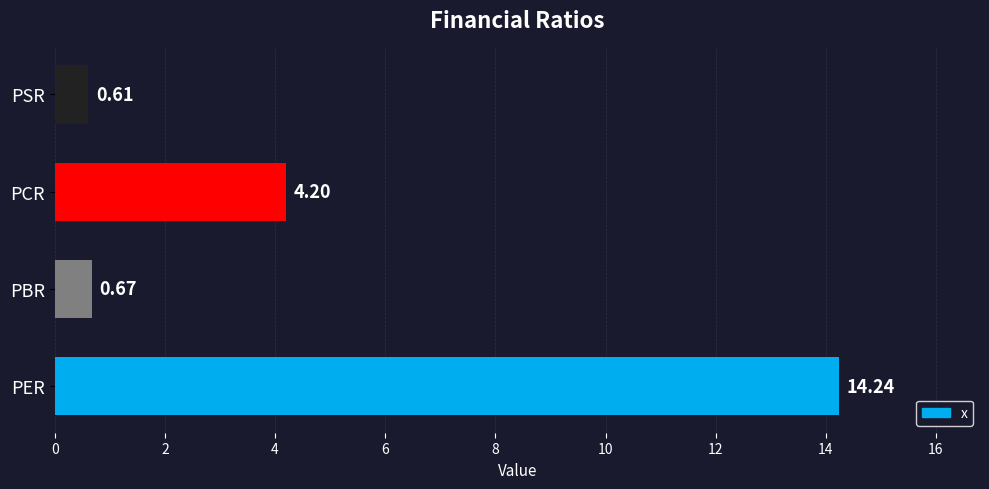

Which category has the lowest value across all series?

PSR